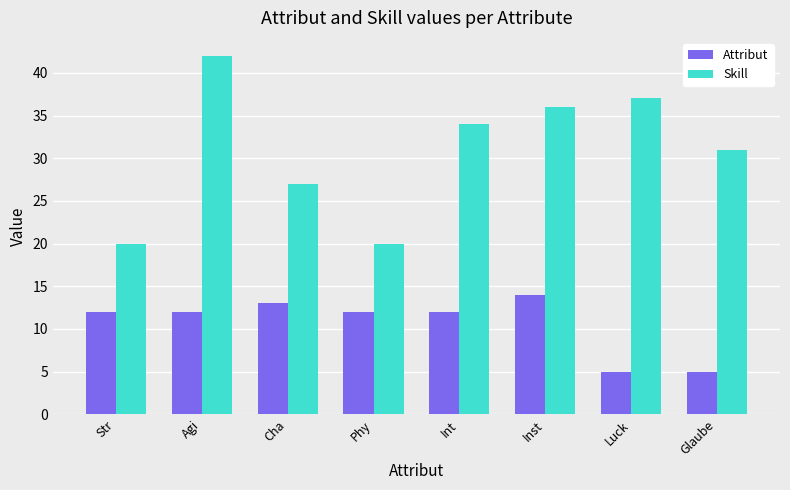

What is the value of the Skill bar at the 6th from the left?

36